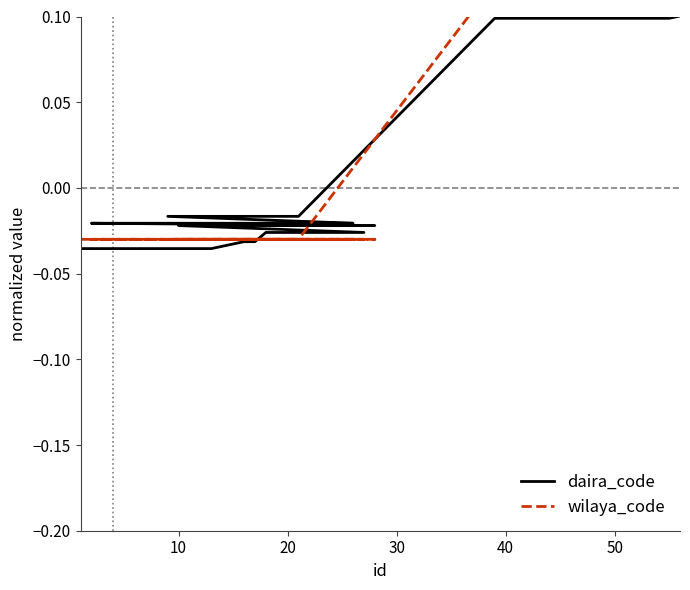

True or false: daira_code has a value of -0.0 at 20.

False